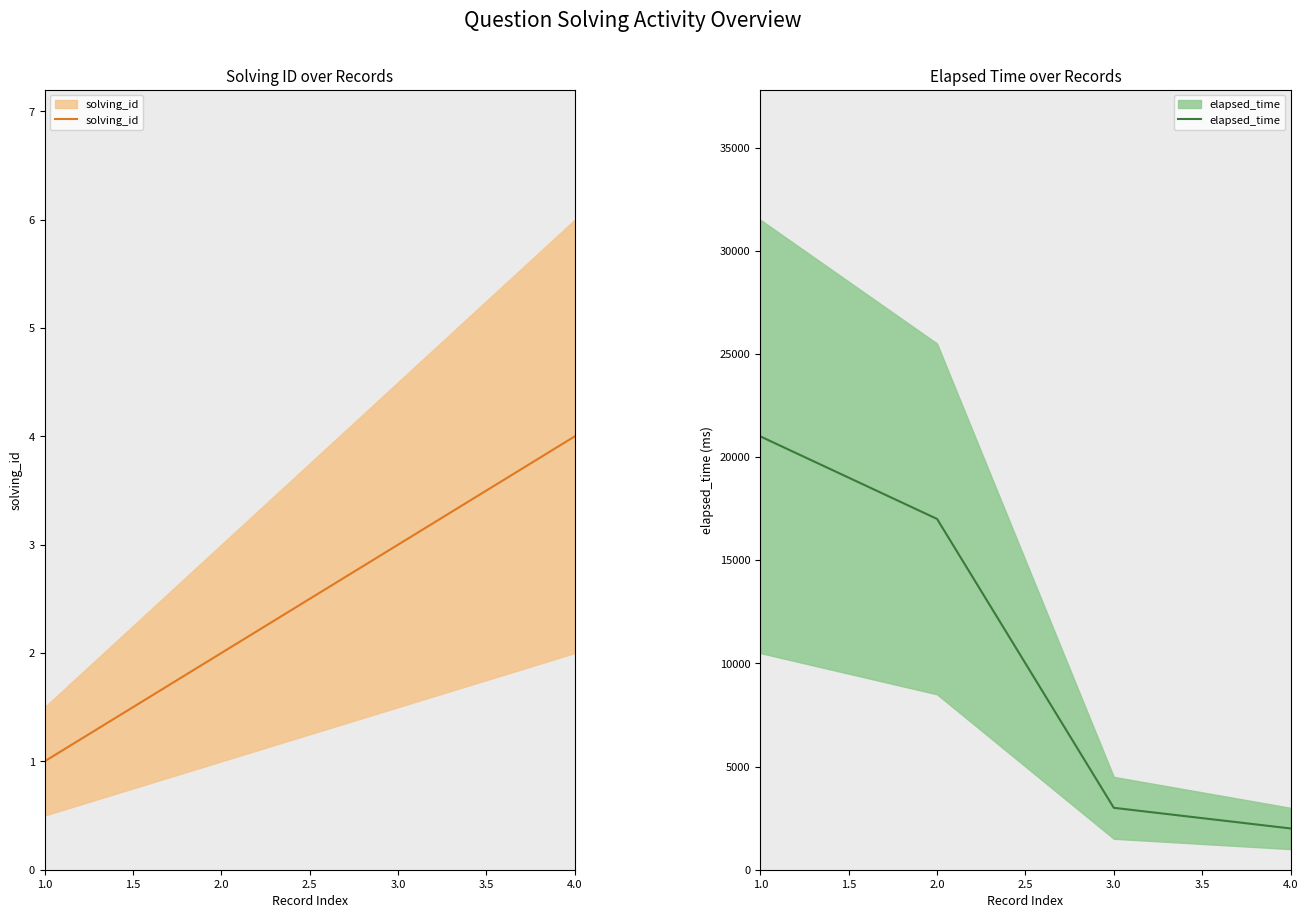

Reading right to left, extract all data points from this chart.

solving_id: 4	3	2	1
elapsed_time: 2000	3000	17000	21000